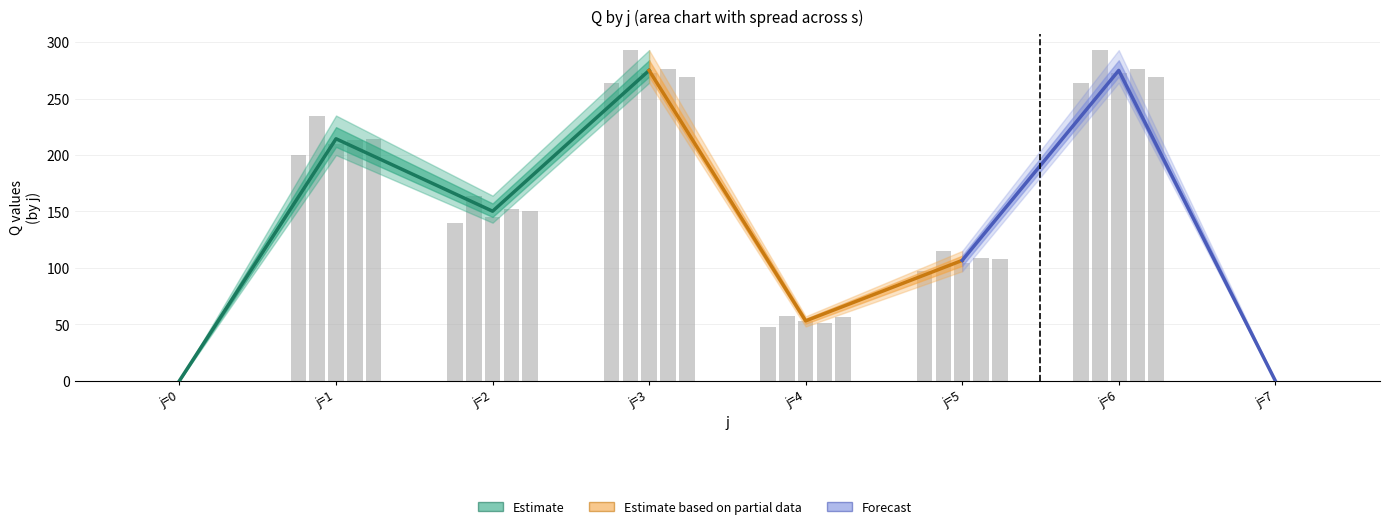

Reading right to left, extract all data points from this chart.

s1: 0	264	97	48	264	140	200	0
s2: 0	293	115	57	293	164	235	0
s3: 0	273	104	53	273	145	210	0
s4: 0	276	109	51	276	152	213	0
s5: 0	269	108	56	269	150	214	0